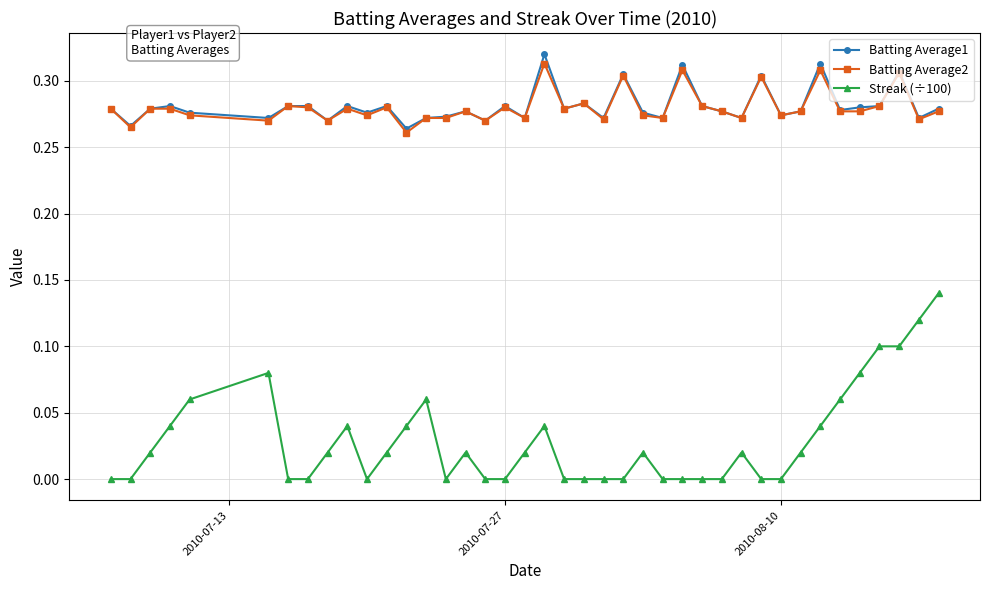

How many lines are shown in the chart?

3